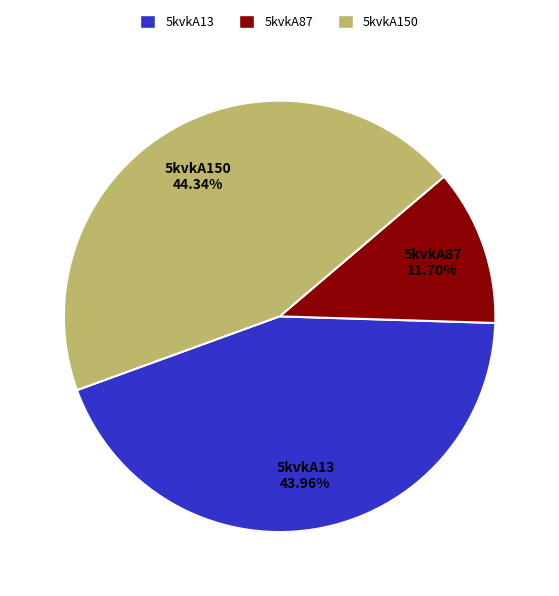

Which slice is the smallest?

5kvkA87